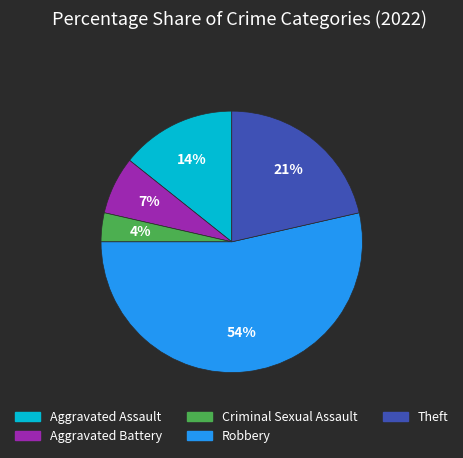

Is Robbery the majority of the pie?

Yes